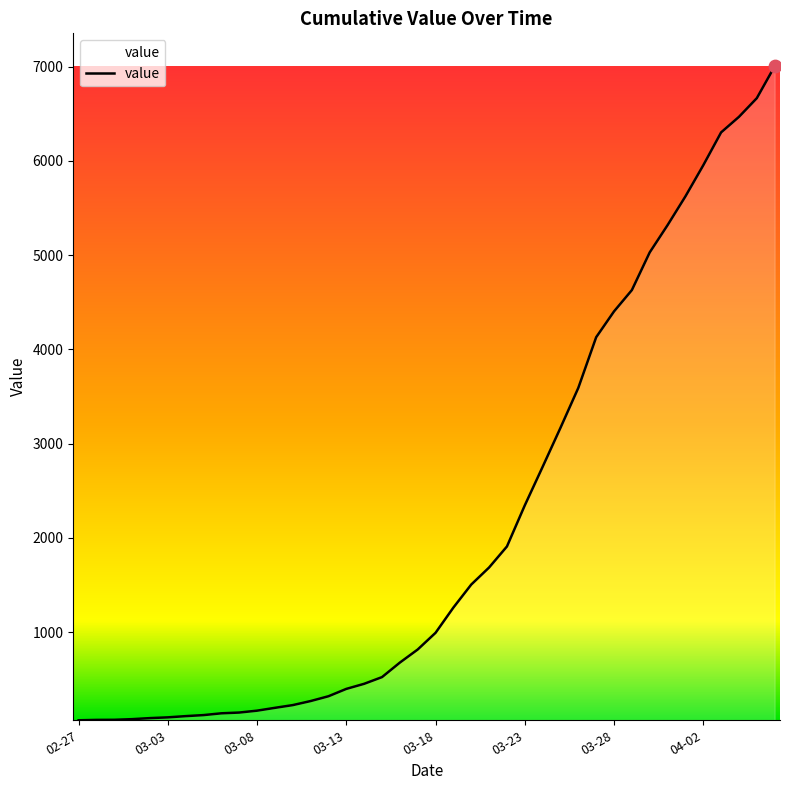

What is the difference between the maximum and minimum values?

6938